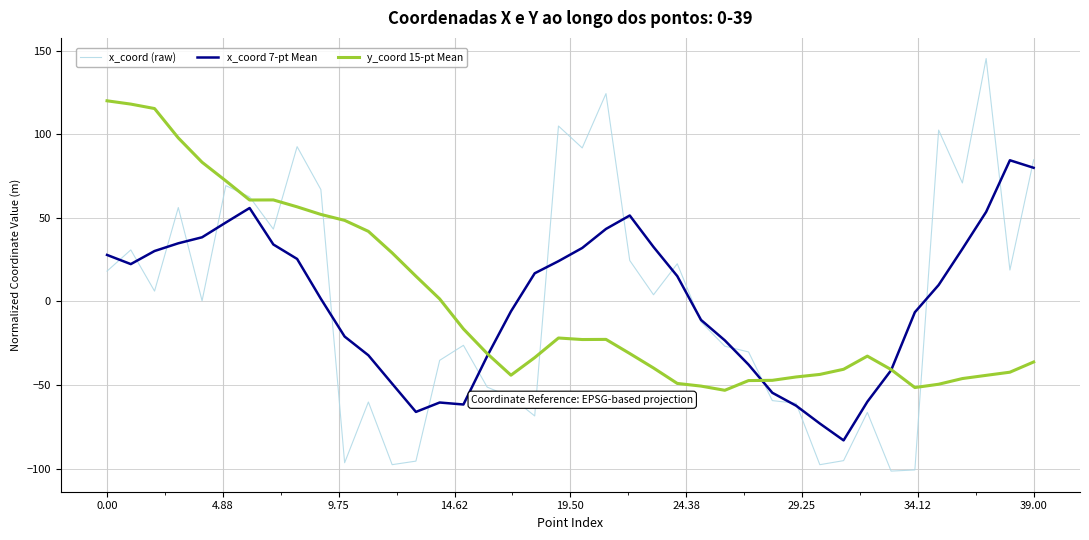

List the series in order of their peak value, lowest first.

x_coord 7-pt Mean, y_coord 15-pt Mean, x_coord (raw)